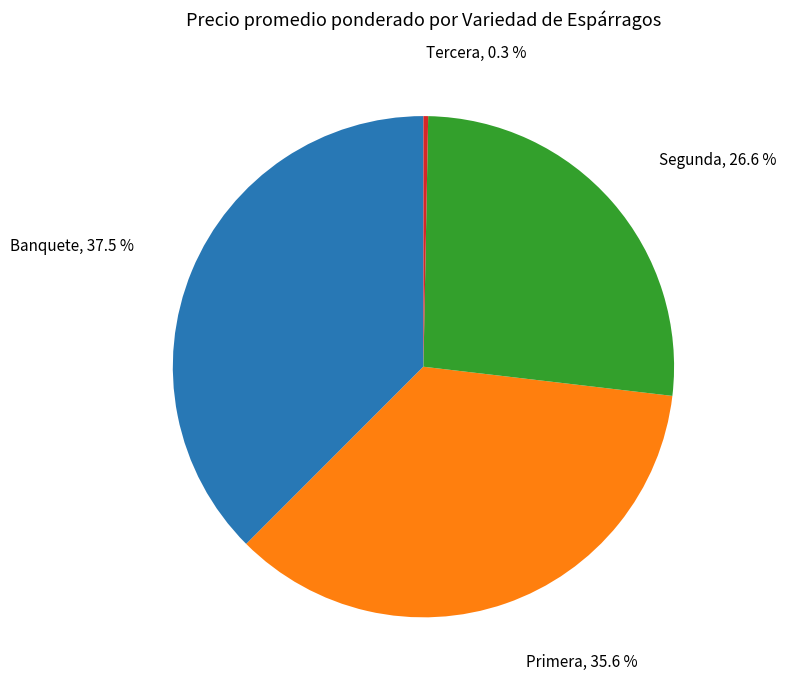

Is there a majority slice in this chart?

No